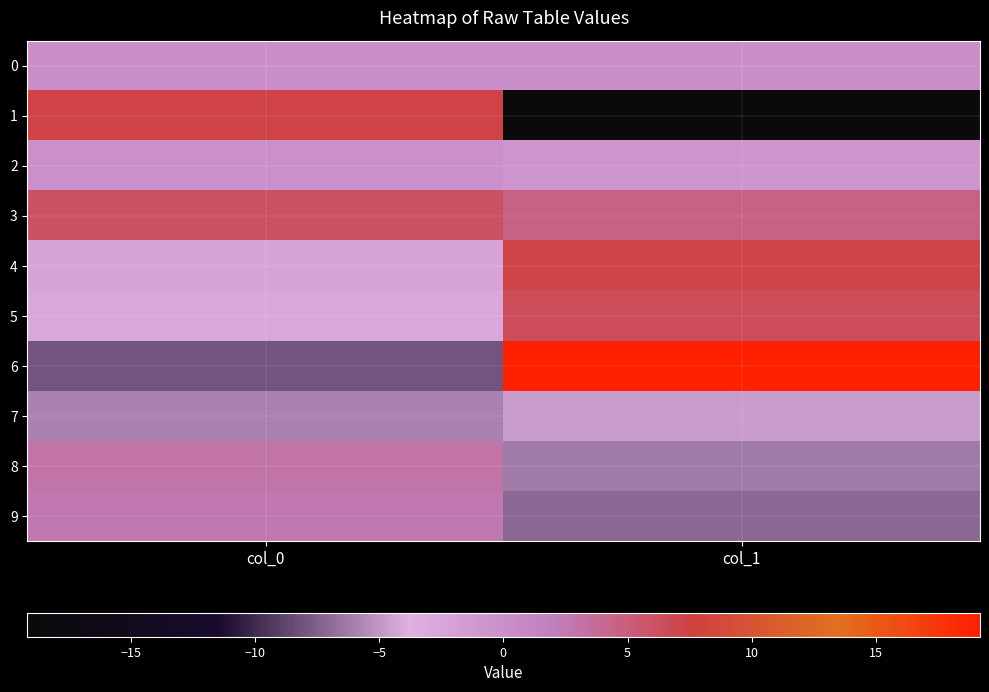

Between col_0 and col_1, which is larger?

col_1